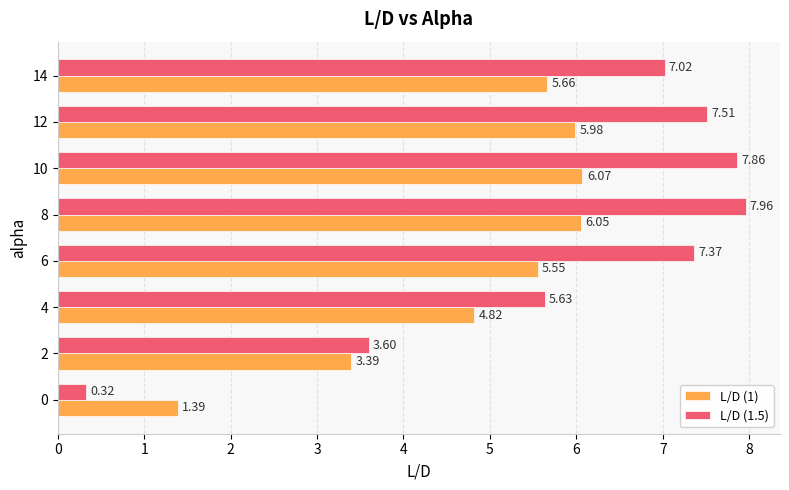

At how many categories does at least one series exceed 7?

5